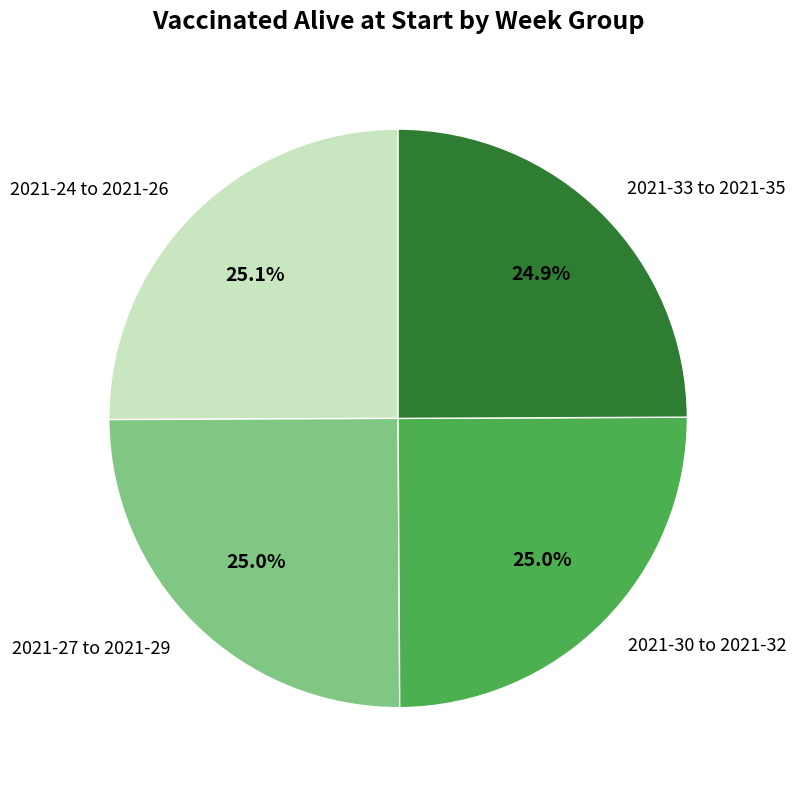

How much of the chart is everything except 2021-24 to 2021-26?

74.9%